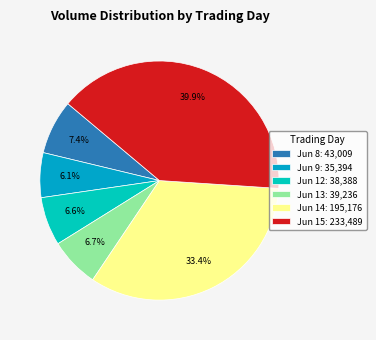

Is the sum of Jun 14: 195,176 and Jun 13: 39,236 greater than half?

No